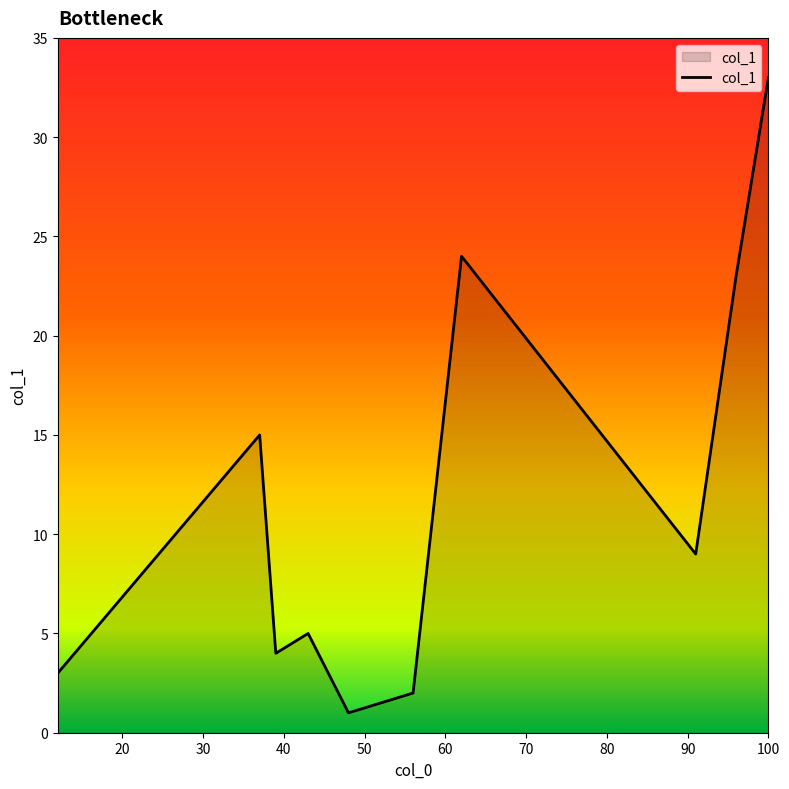

Is this an area chart (filled region under the line)?

Yes